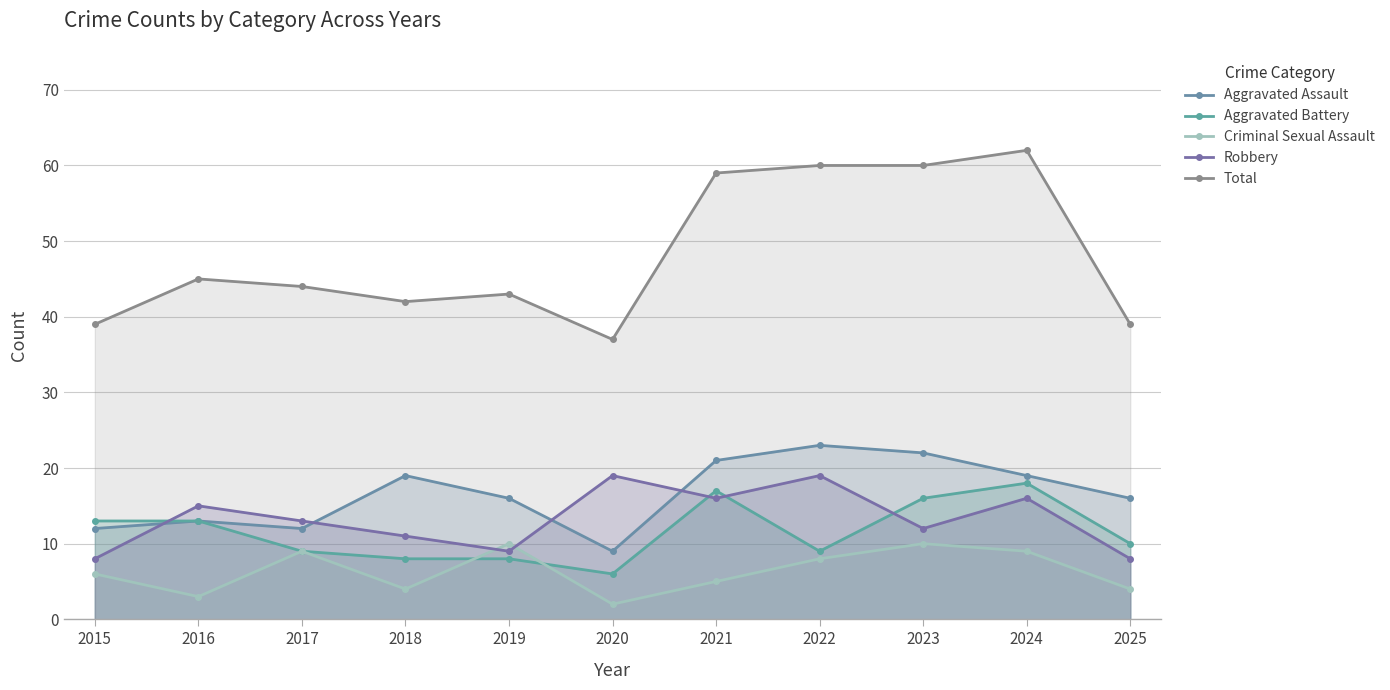

At how many categories does at least one series exceed 25?

11